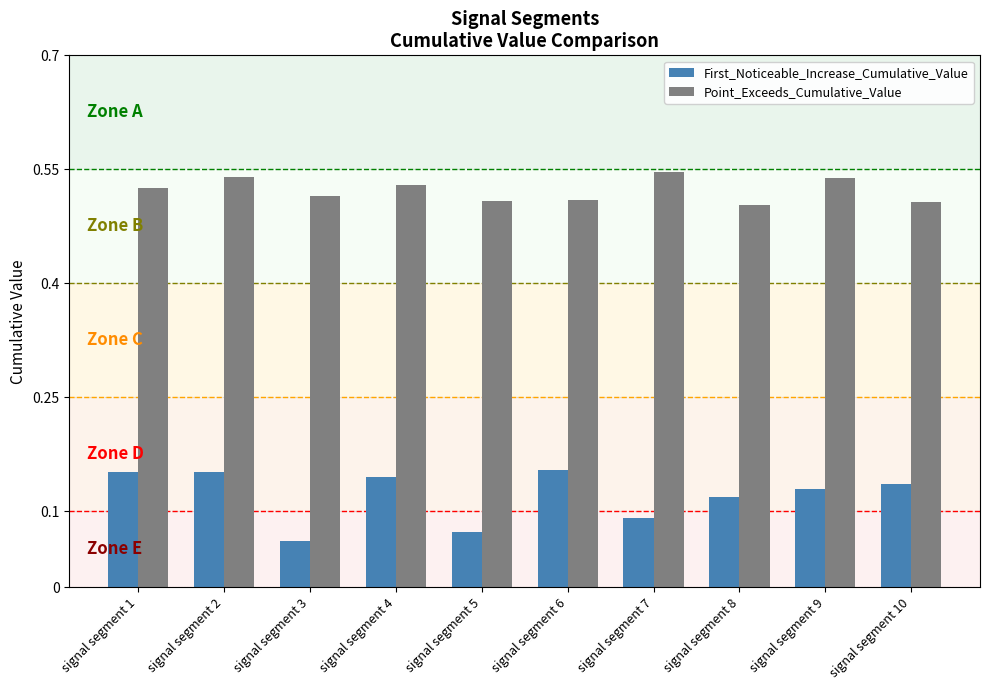

How many categories are shown in the chart?

10